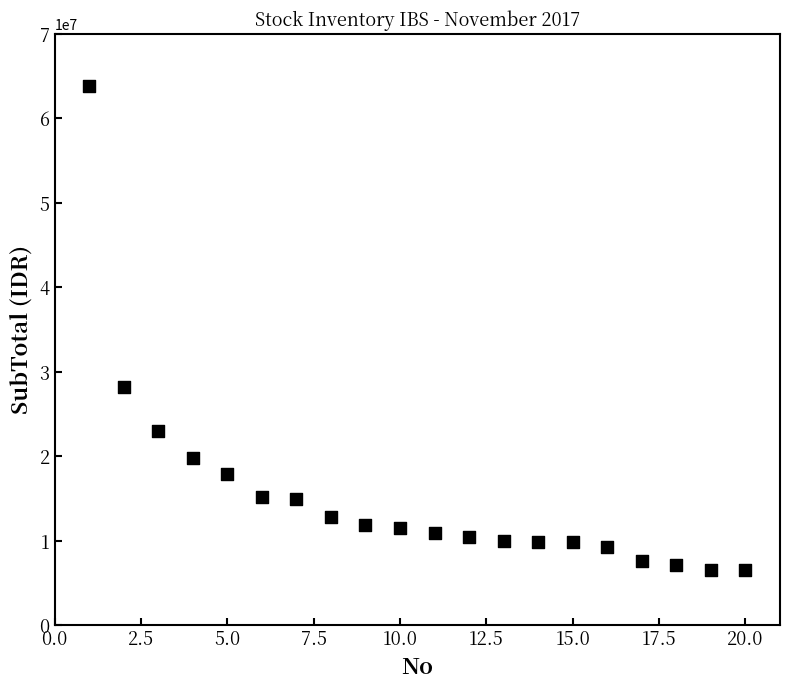

What Y value in the scatter plot is closest to 35189348?

28161914.0